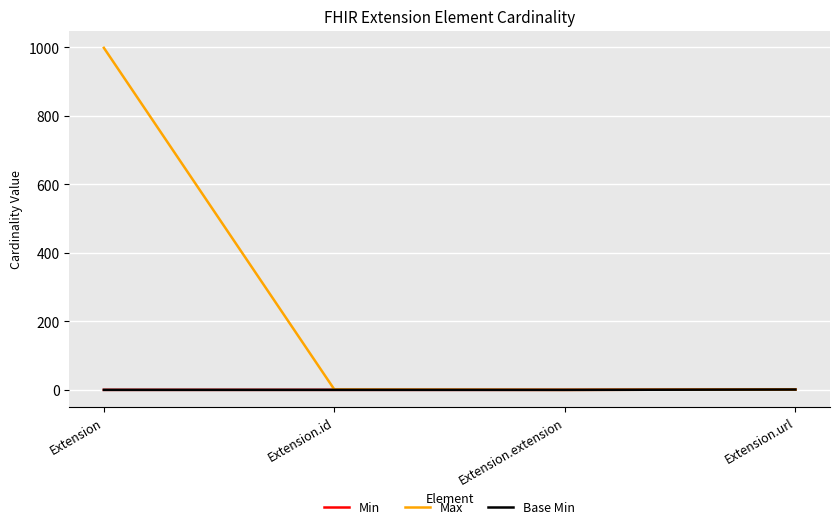

Rank the series at Extension.extension from highest to lowest value.

Min, Max, Base Min